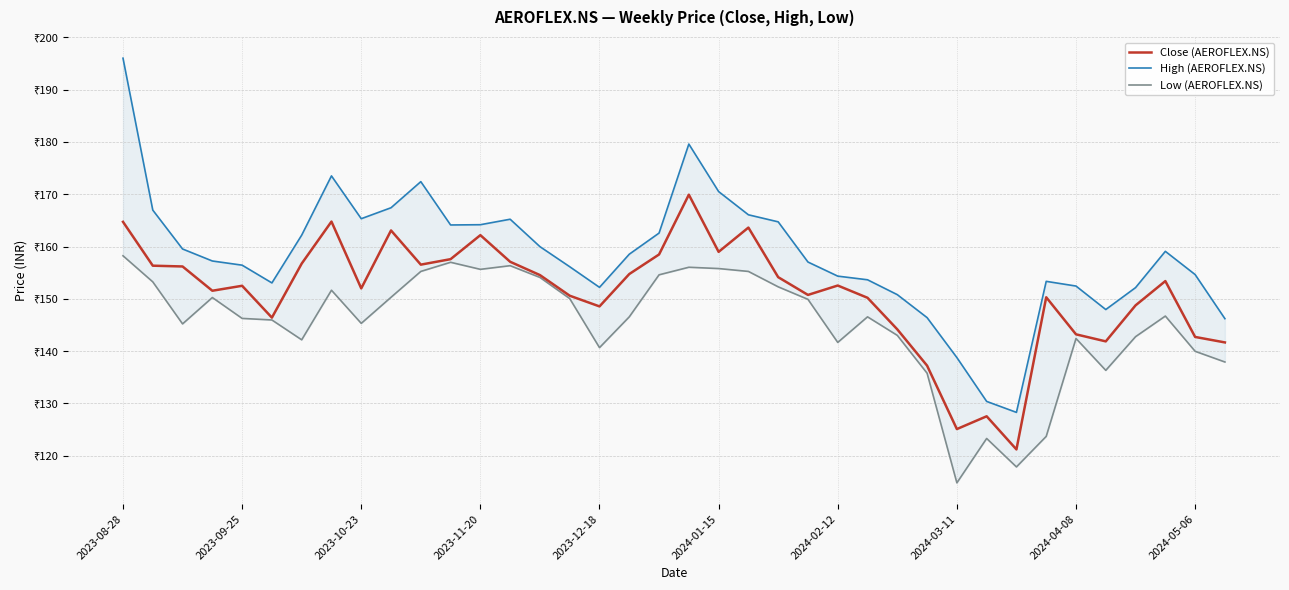

How many interior local valleys does the High (AEROFLEX.NS) series have?

6